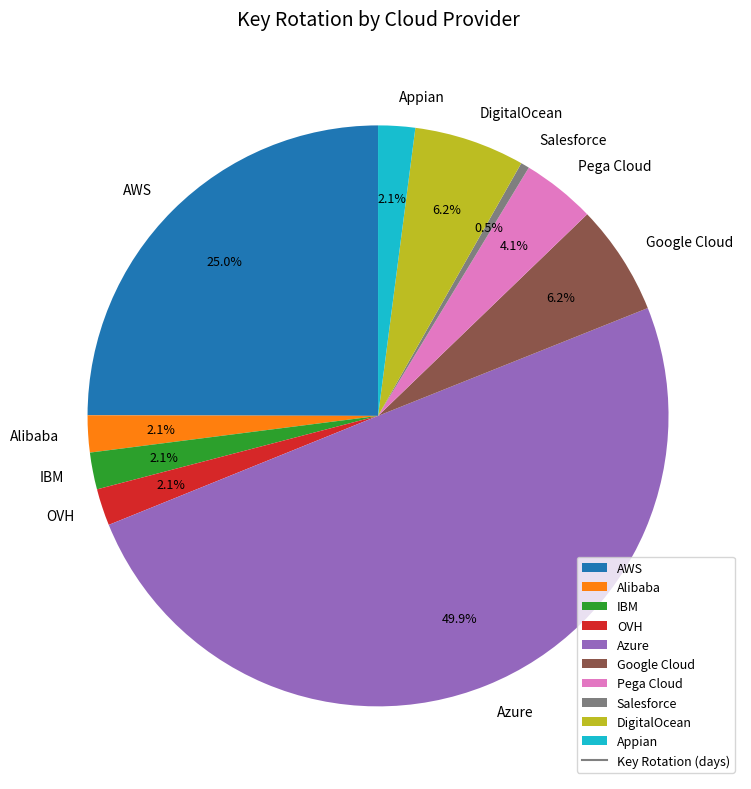

Which category has the smallest portion of the pie?

Salesforce